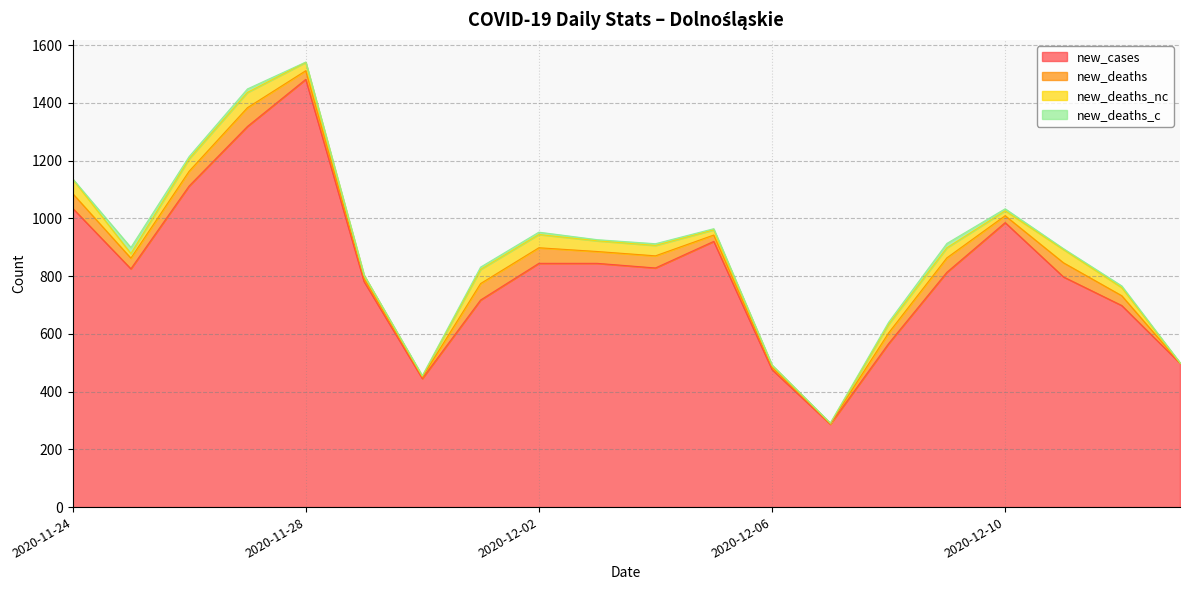

What is the total value across all series at 2020-11-27?

1448